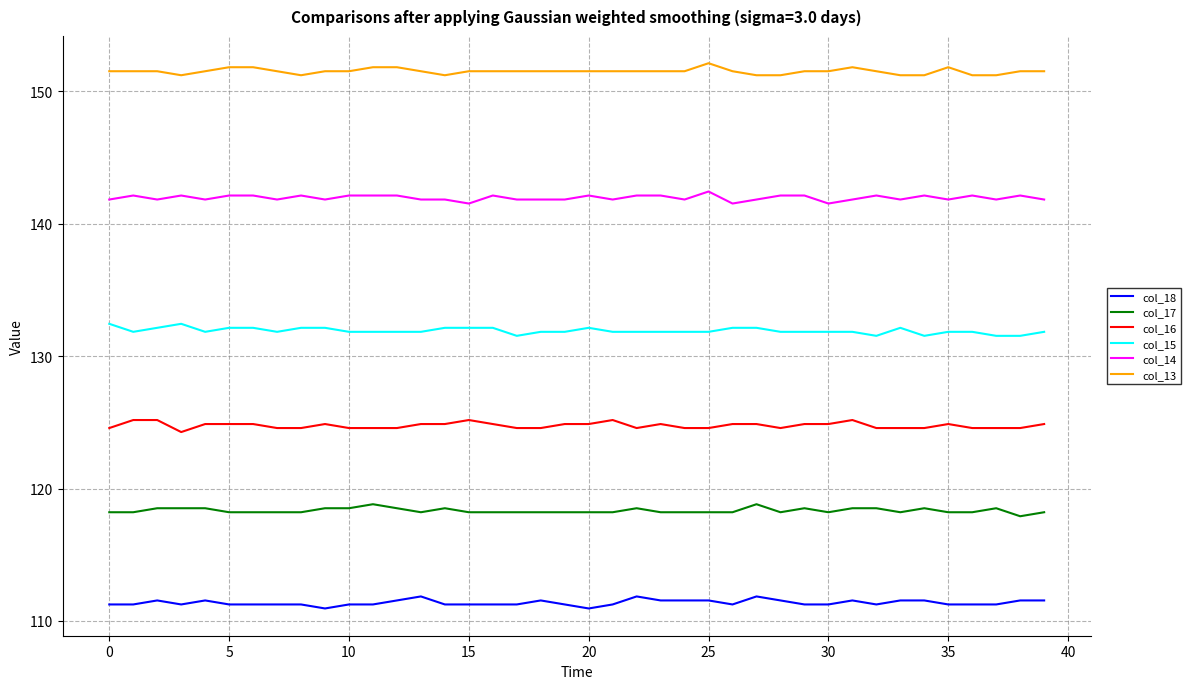

List the series in order of their overall mean, lowest first.

col_18, col_17, col_16, col_15, col_14, col_13